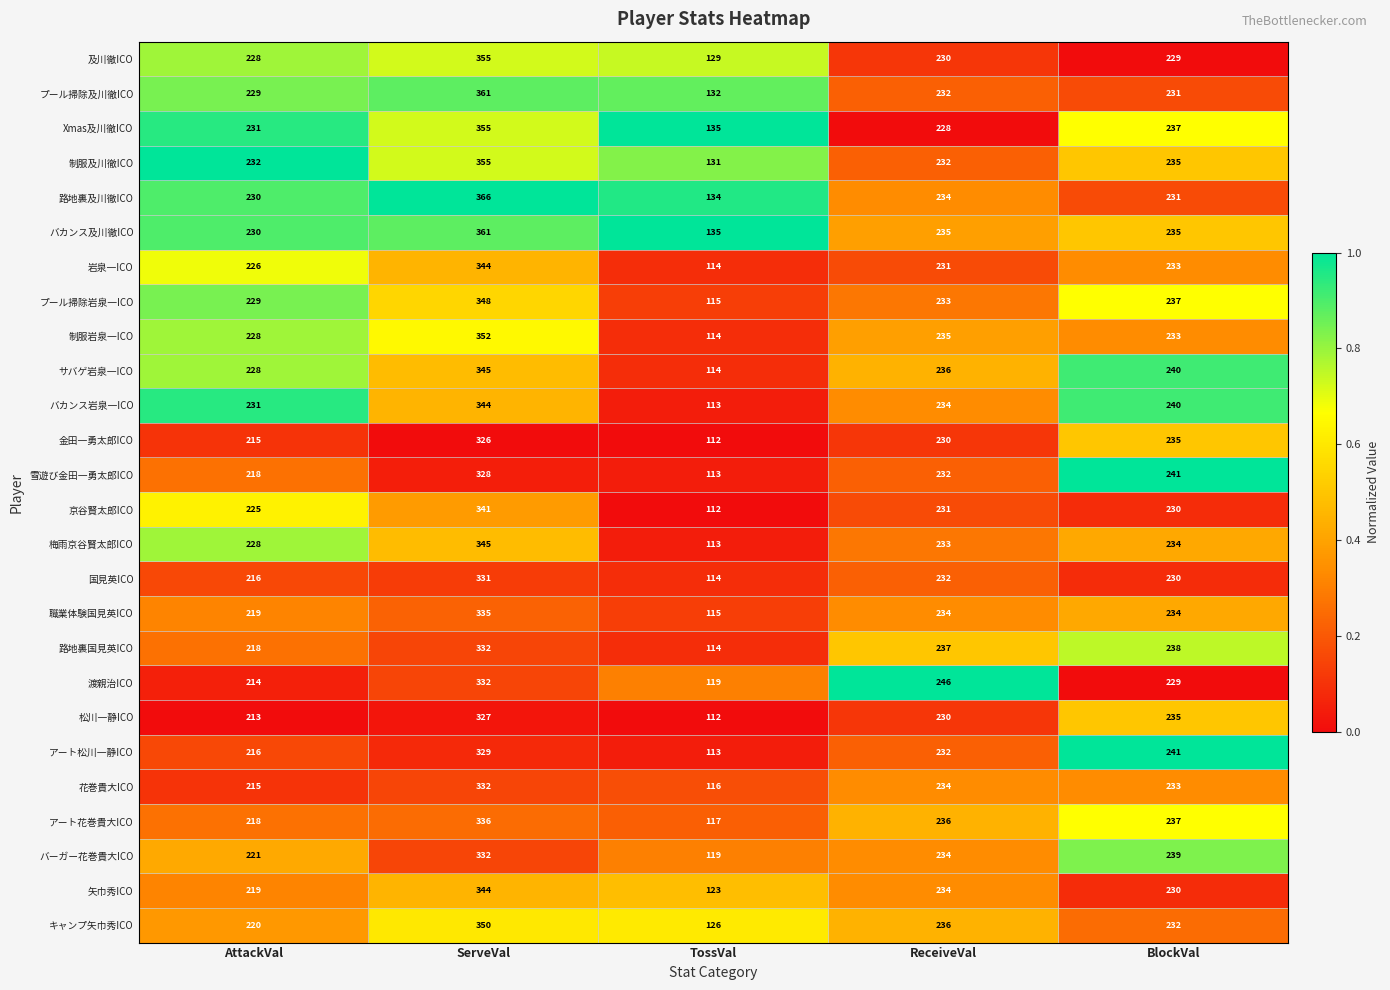

Which category has the lowest value in the 雪遊び金田一勇太郎ICO series?

TossVal